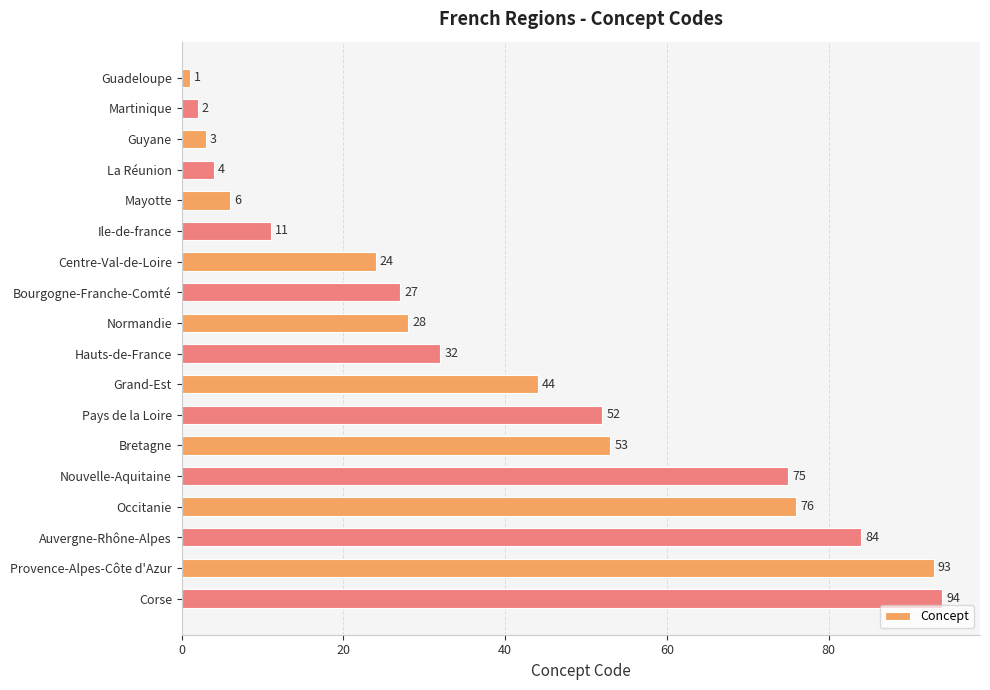

What is the greatest value displayed?

94